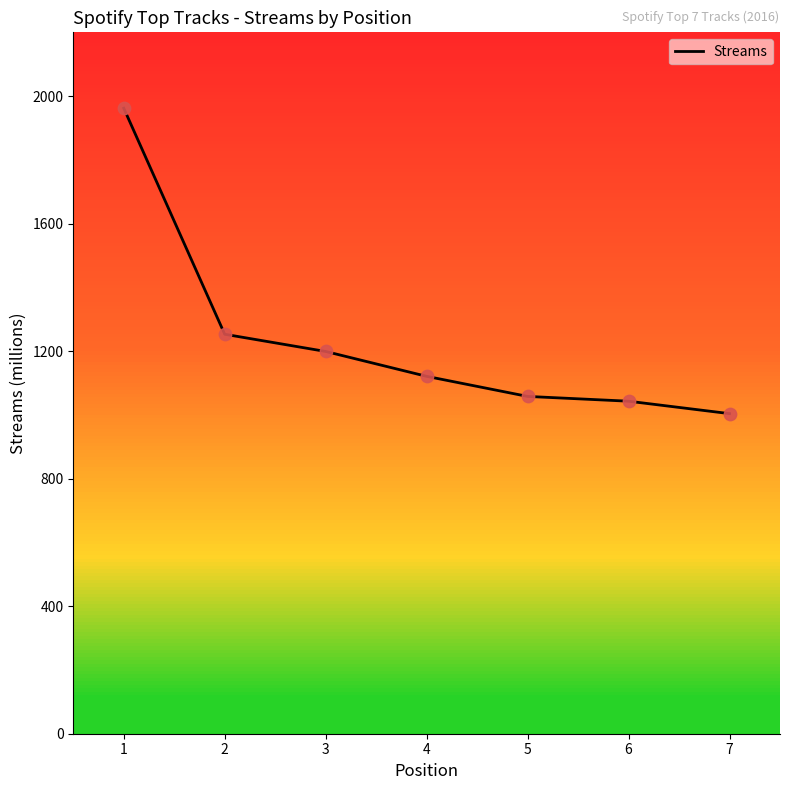

What is the change in value from 1 to 7?

-958